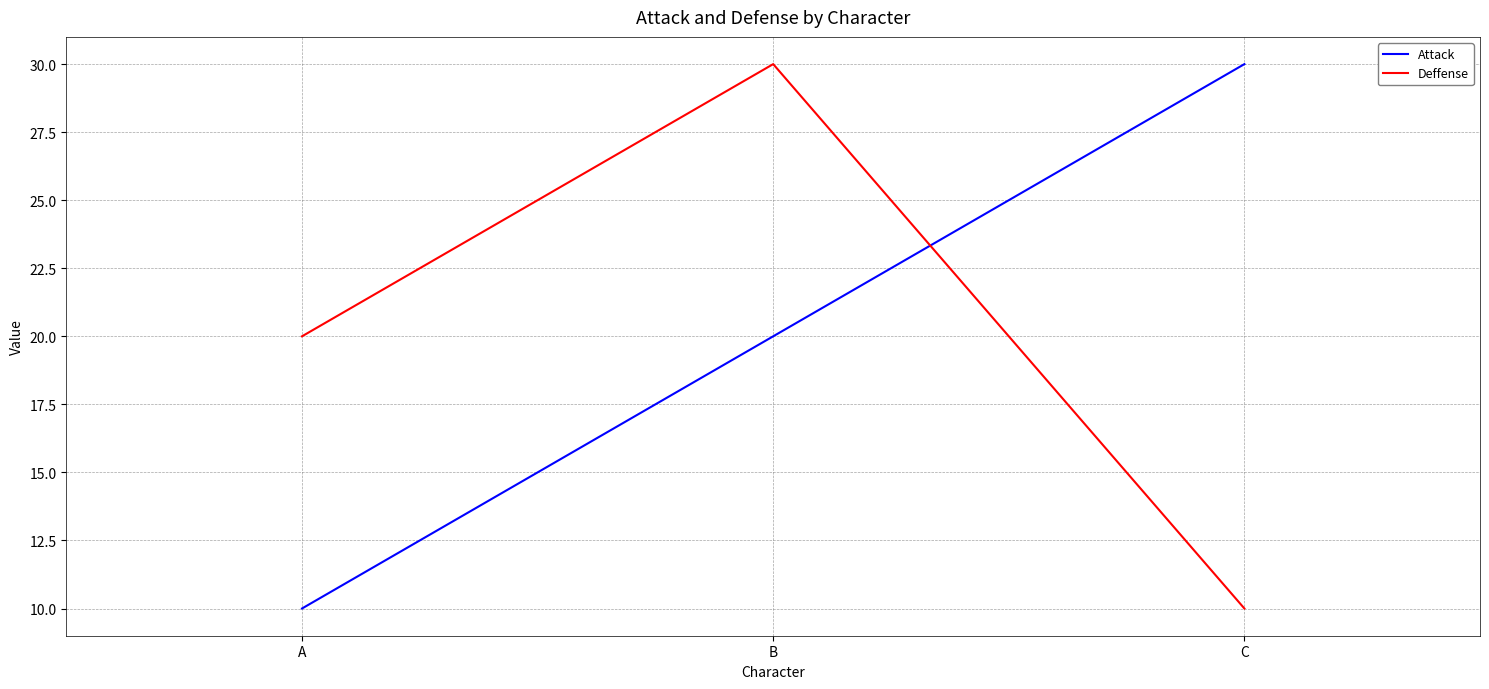

What is the total value across all series at C?

40